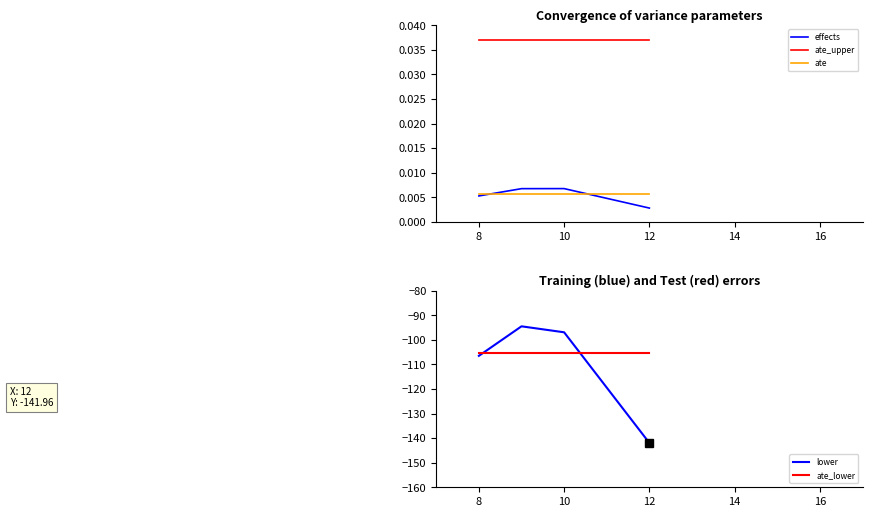

True or false: ate_upper has more than 2 interior local peaks.

False